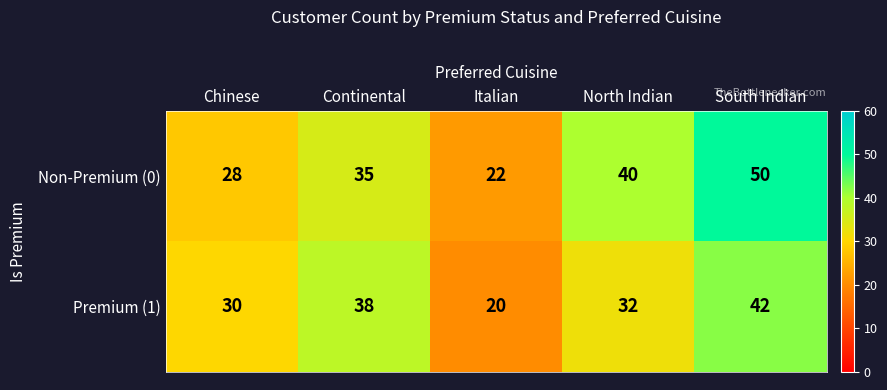

What is the difference between the highest and lowest values at Continental?

3